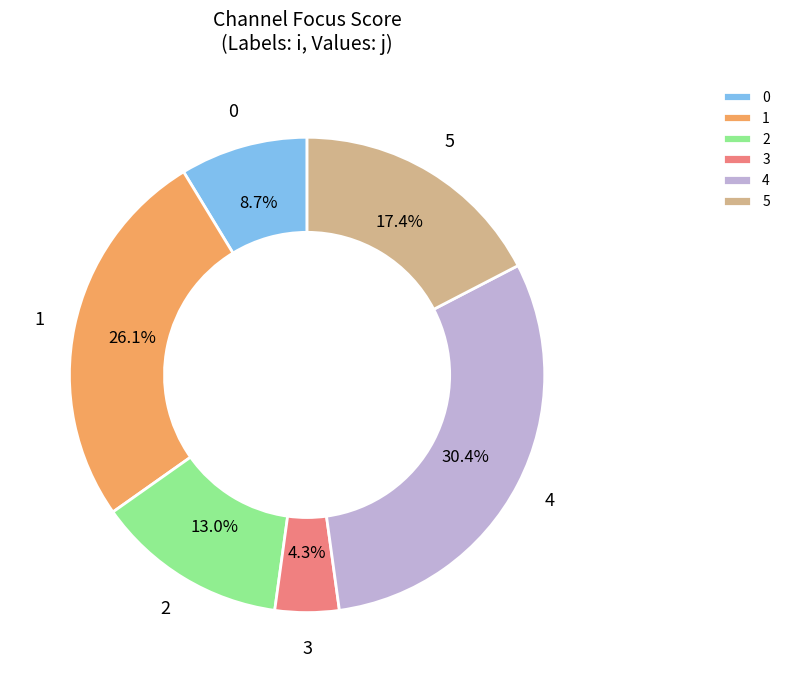

To the nearest percent, what is the difference between the largest and smallest slice percentages?

26%